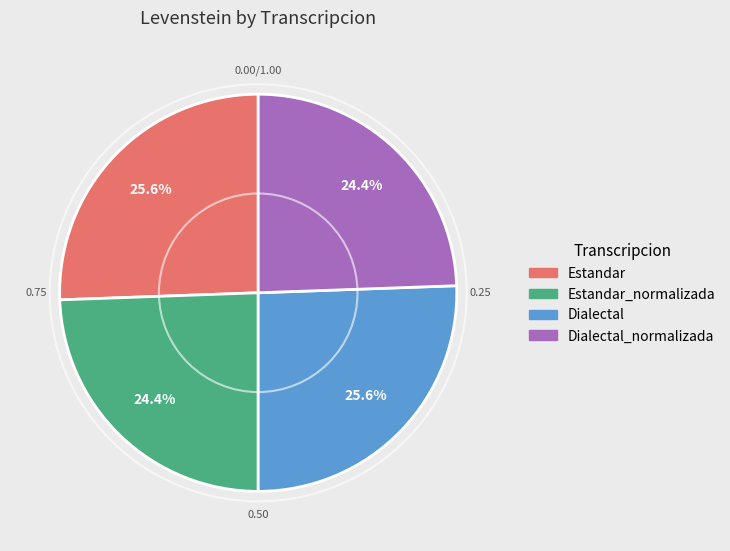

What percentage is the Dialectal_normalizada slice, to the nearest percent?

24%